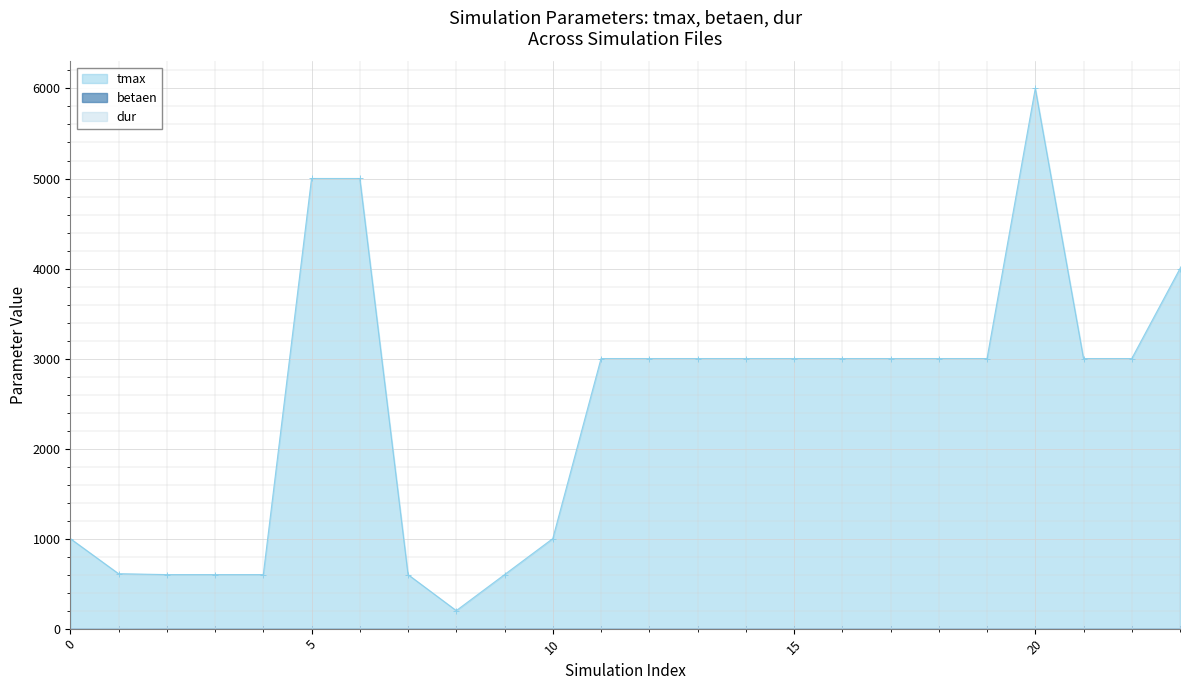

At how many categories does at least one series exceed 2627?

15